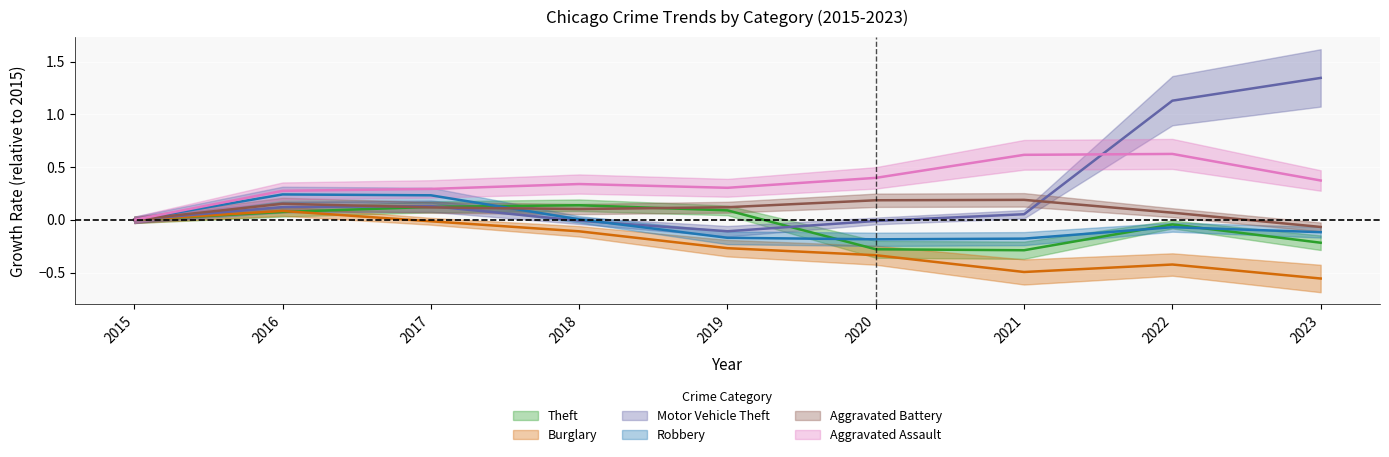

At which category does the chart reach its minimum across all series?

2023